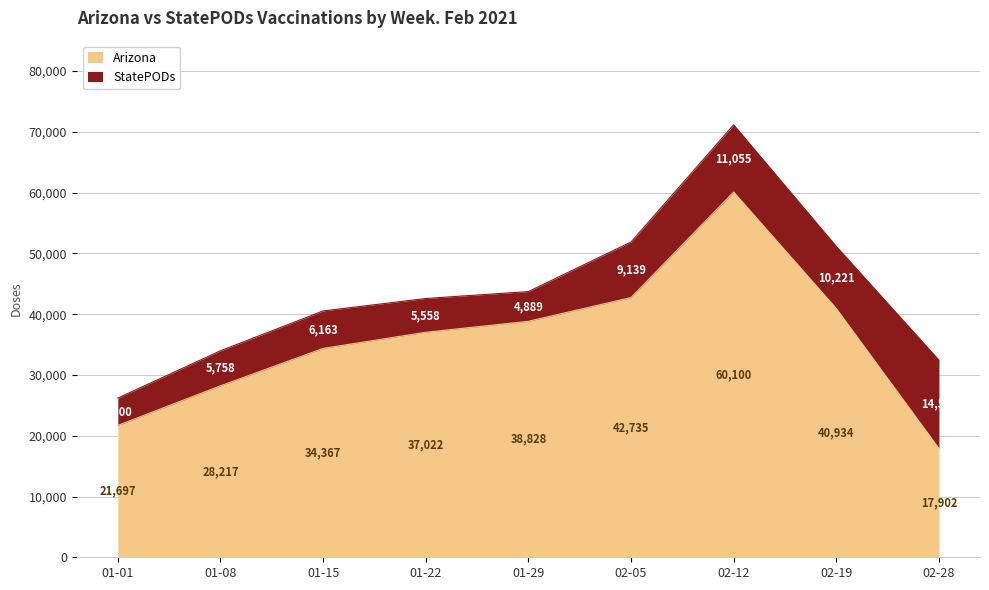

At which label is Arizona closest to 39001?

01-29